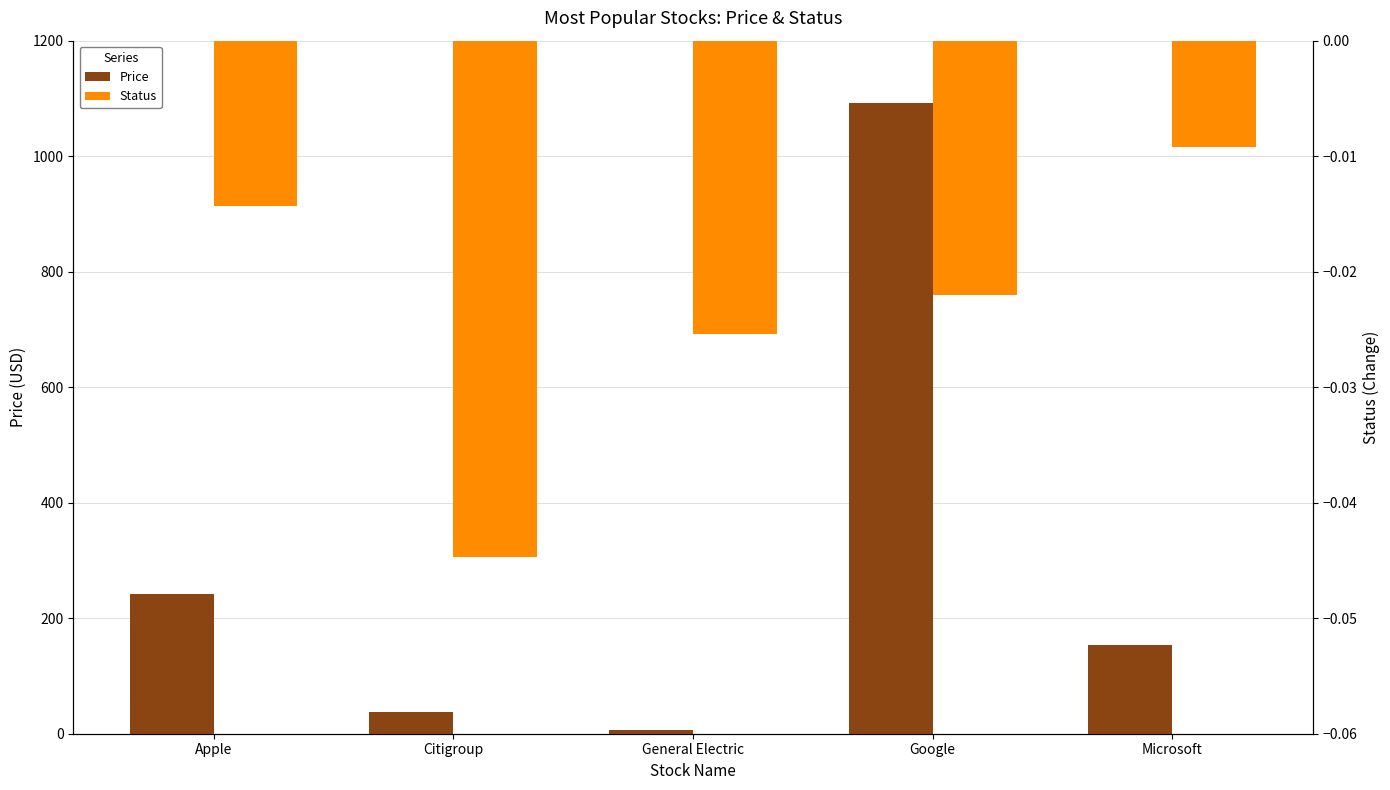

What are all the series names shown in the legend?

Price, Status